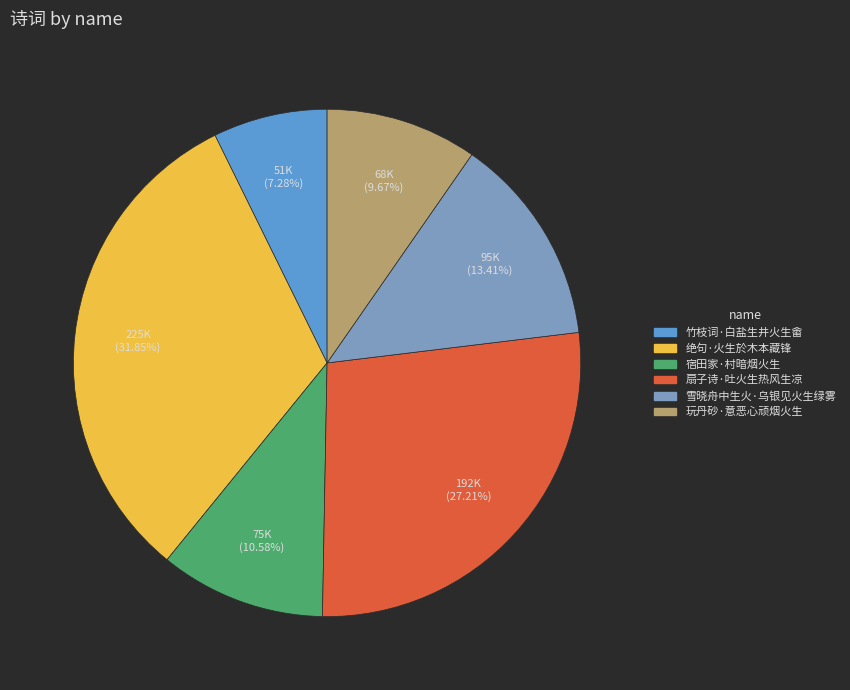

How many slices are in this pie chart?

6